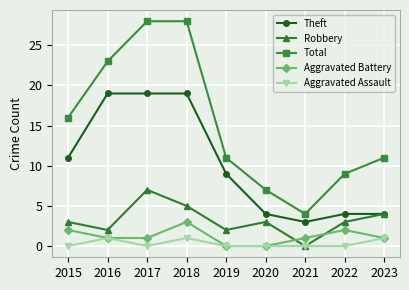

Does the chart display data point markers on the line(s)?

Yes